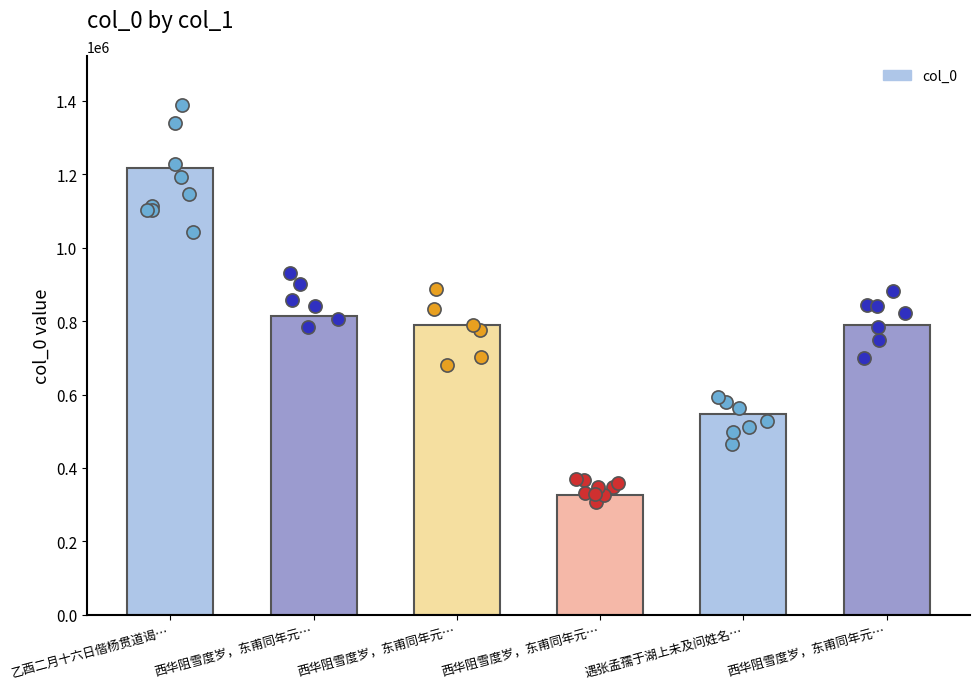

What is the change in value from 乙酉二月十六日偕杨贯道谒… to 西华阻雪度岁，东甫同年元…?

-404833